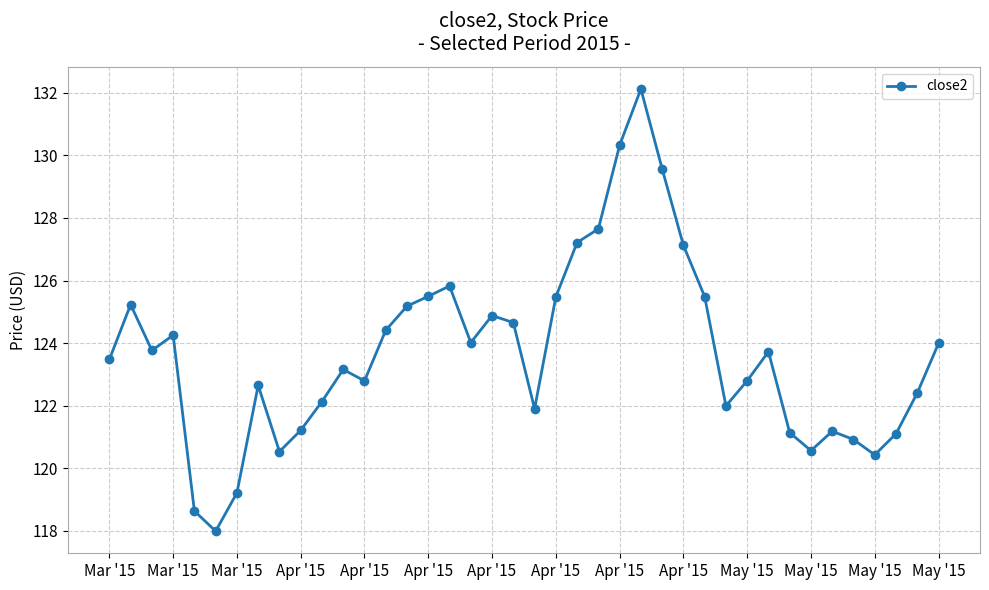

What is the value of the 27th point from the left?

129.6